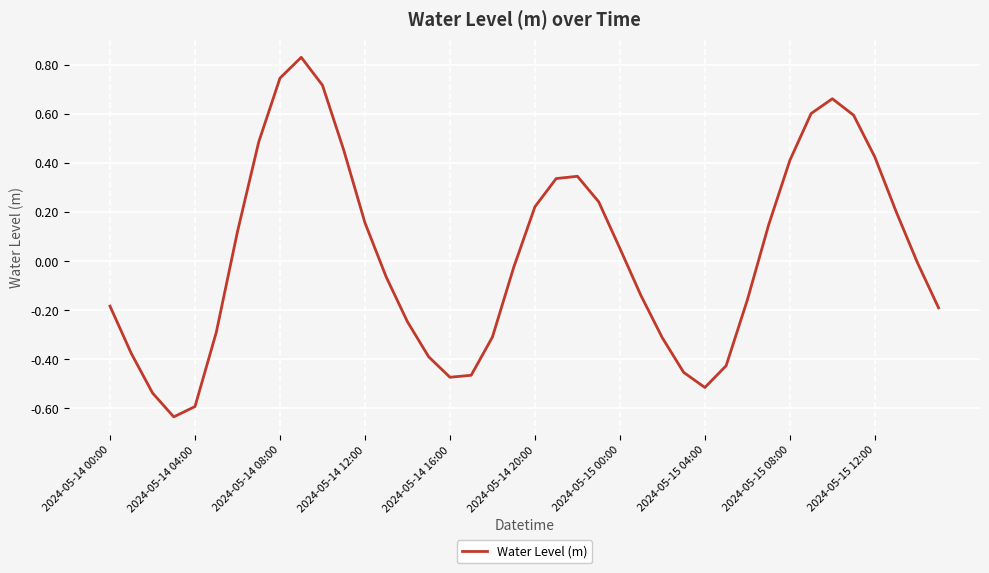

What is the difference between the maximum and minimum values?

1.5